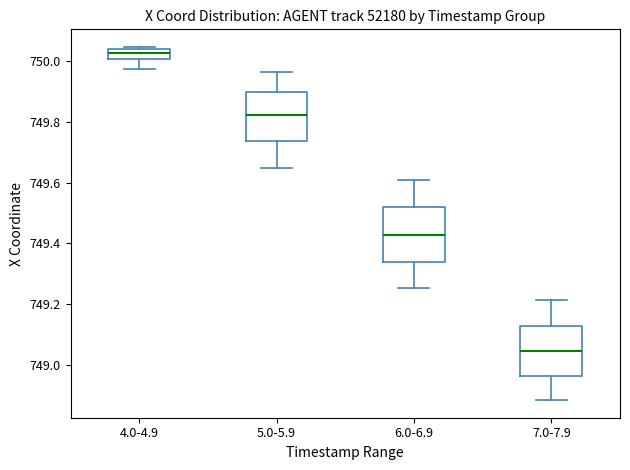

Which box has the lowest median line?

7.0-7.9